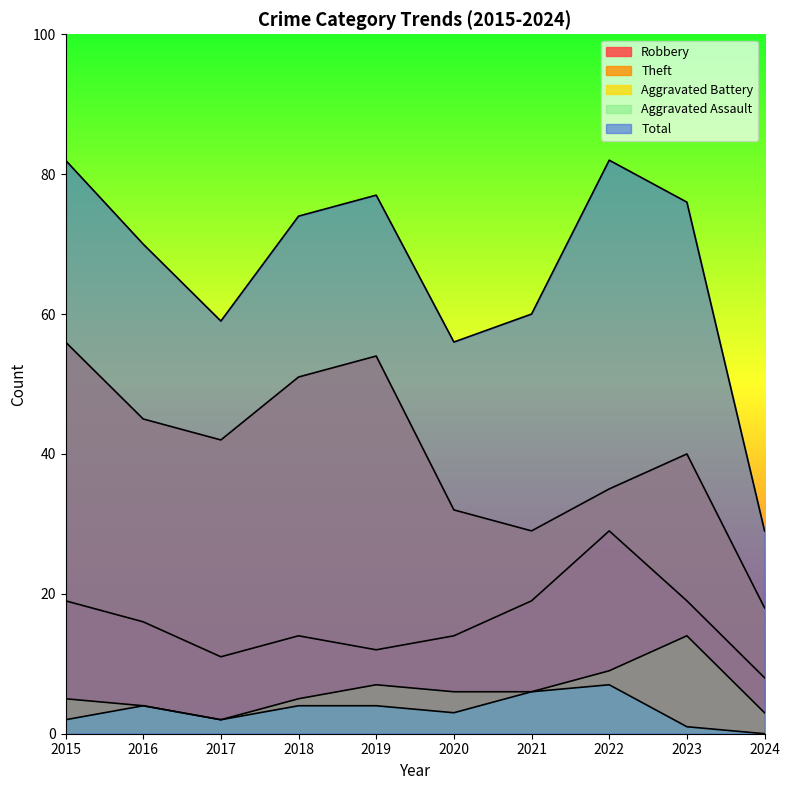

Which series has the largest total across all categories?

Total